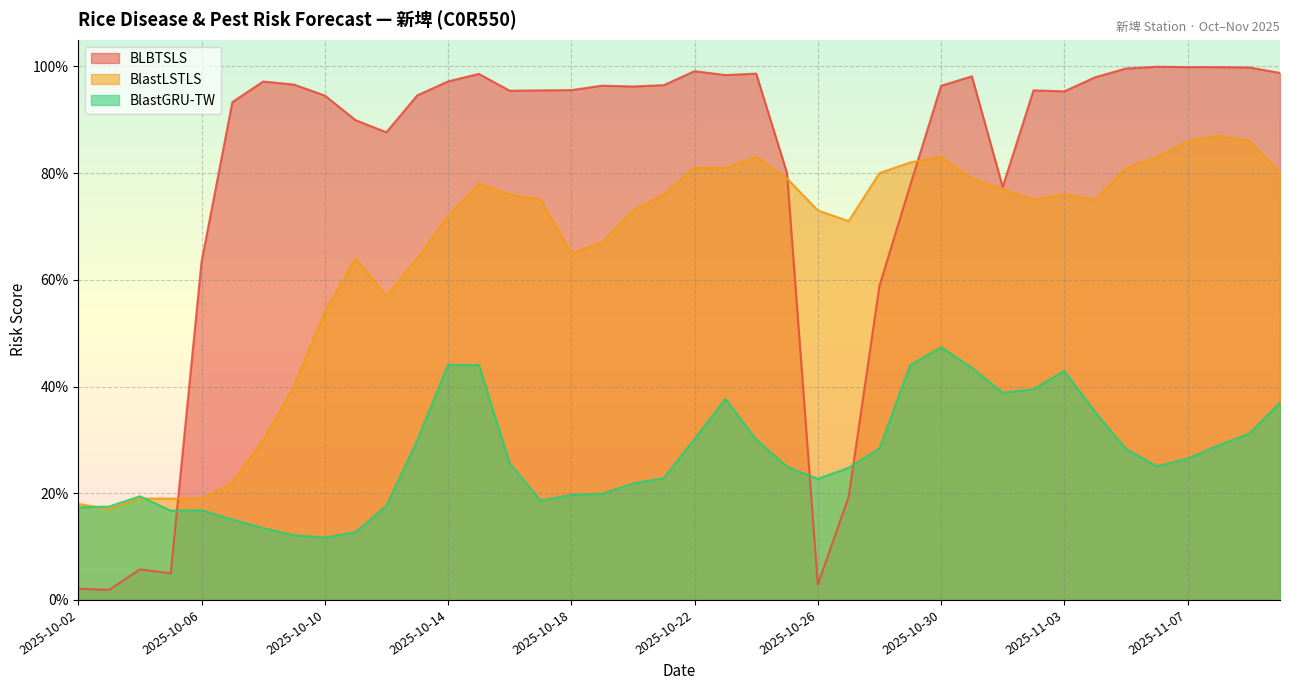

Is it true that BLBTSLS equals 0.5 at 2025-10-20?

False